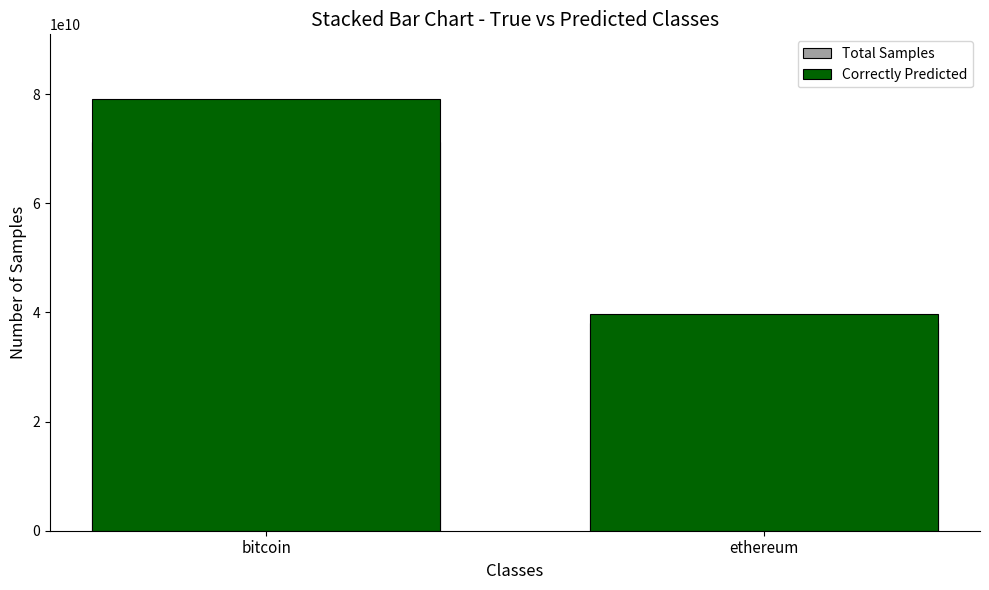

Which series has the largest range (max minus min)?

Total Outflow (USD)